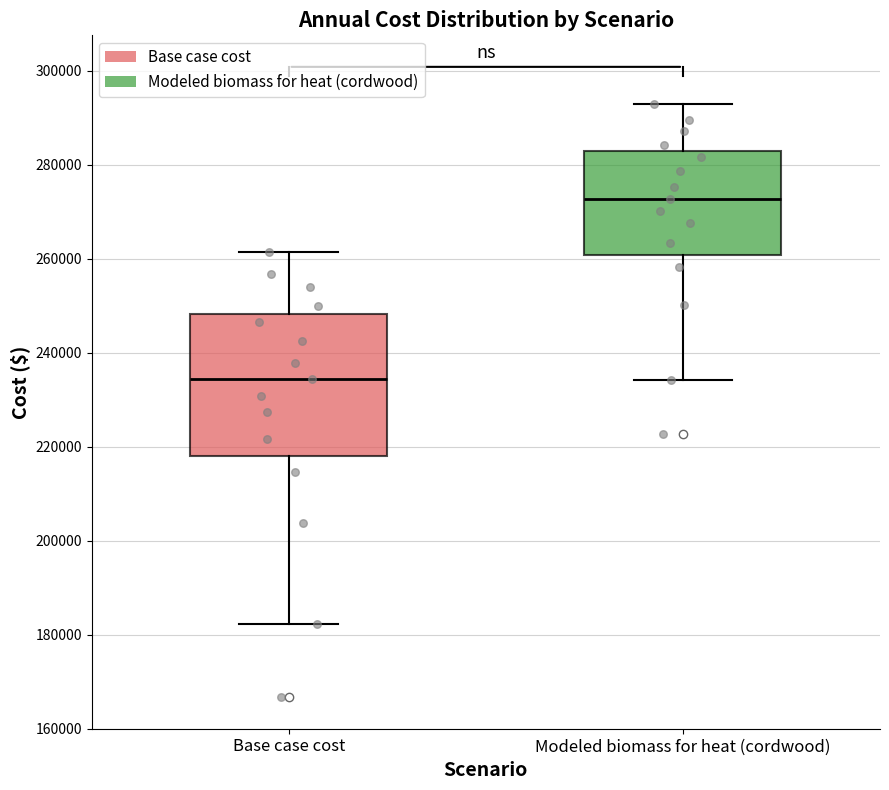

Where is the upper edge of the box for Modeled biomass for heat (cordwood) on the y-axis? The values are not printed on the chart, so give them approximately, as read against the axis.

284000